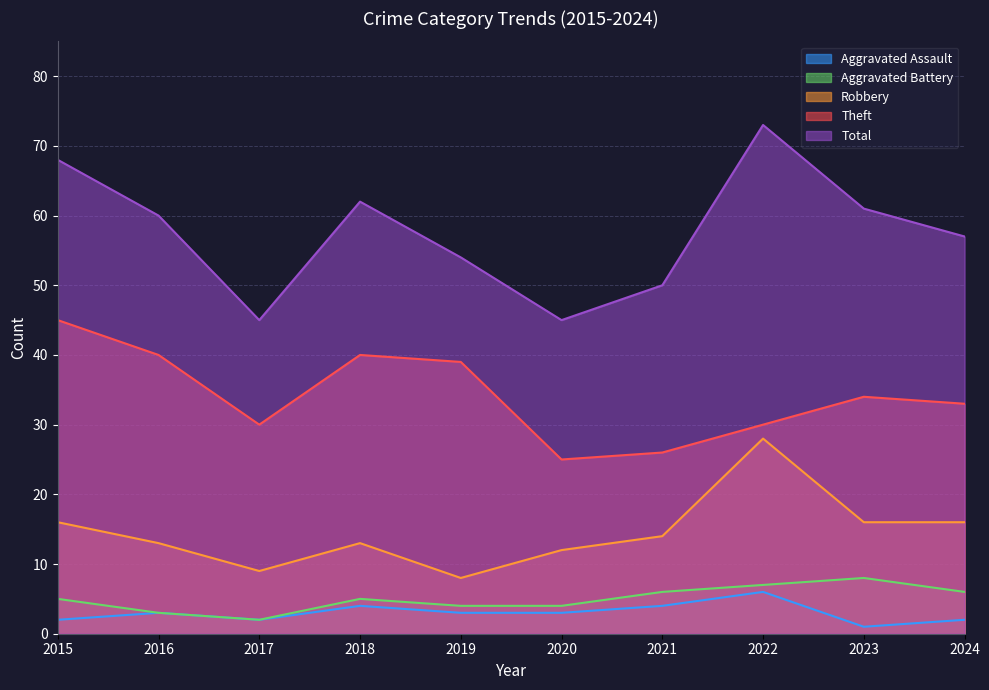

Where is the first local maximum for Robbery?

2018